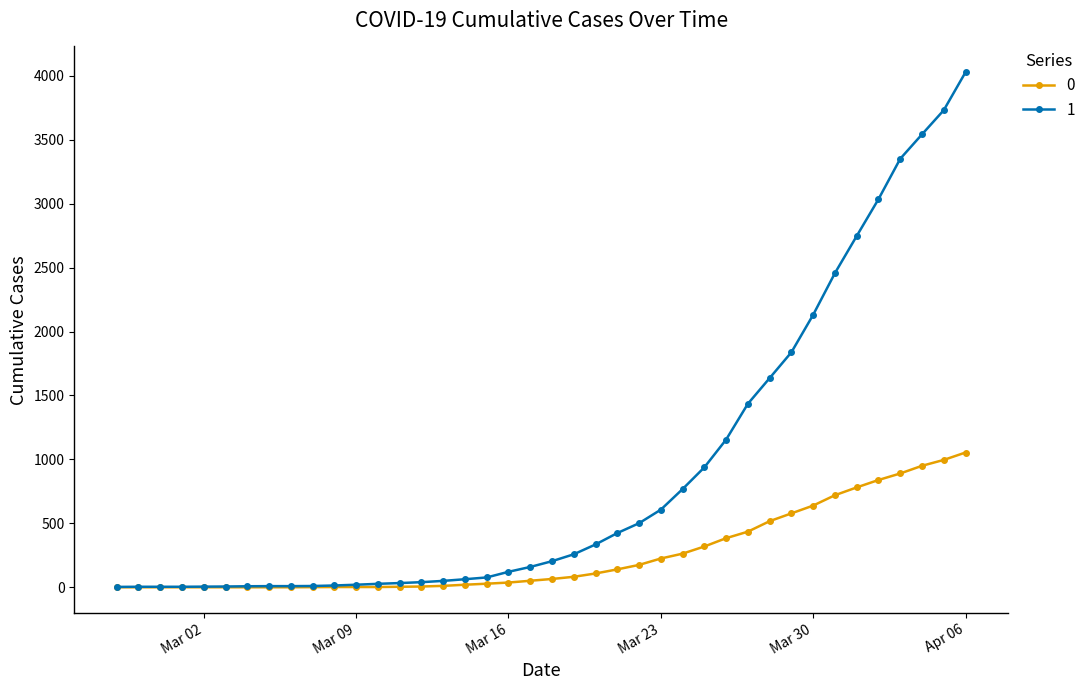

At how many categories does at least one series exceed 2954?

5